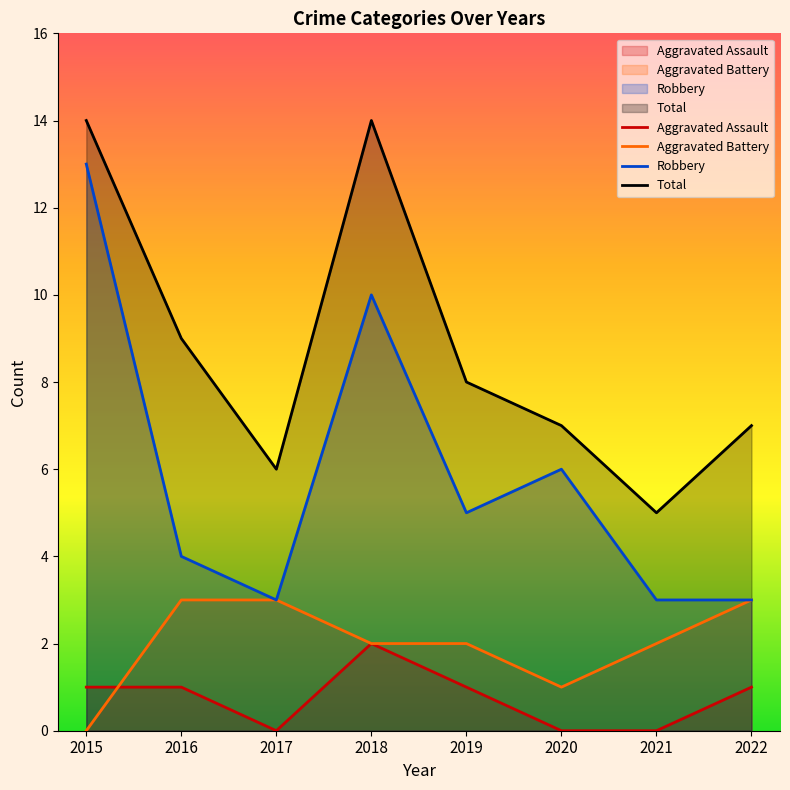

What is the total value across all series at 2020?

14